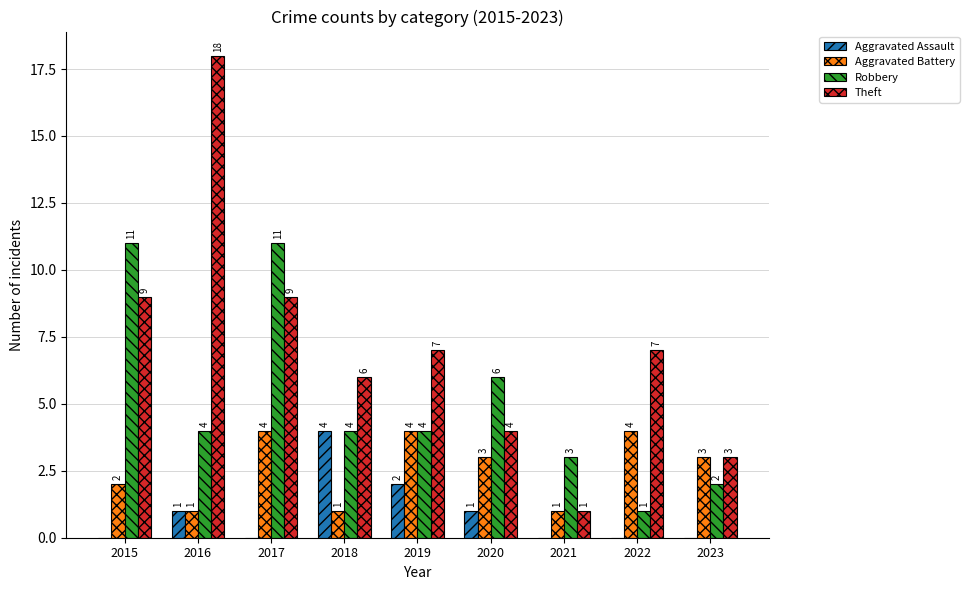

What are all the series names shown in the legend?

Aggravated Assault, Aggravated Battery, Robbery, Theft